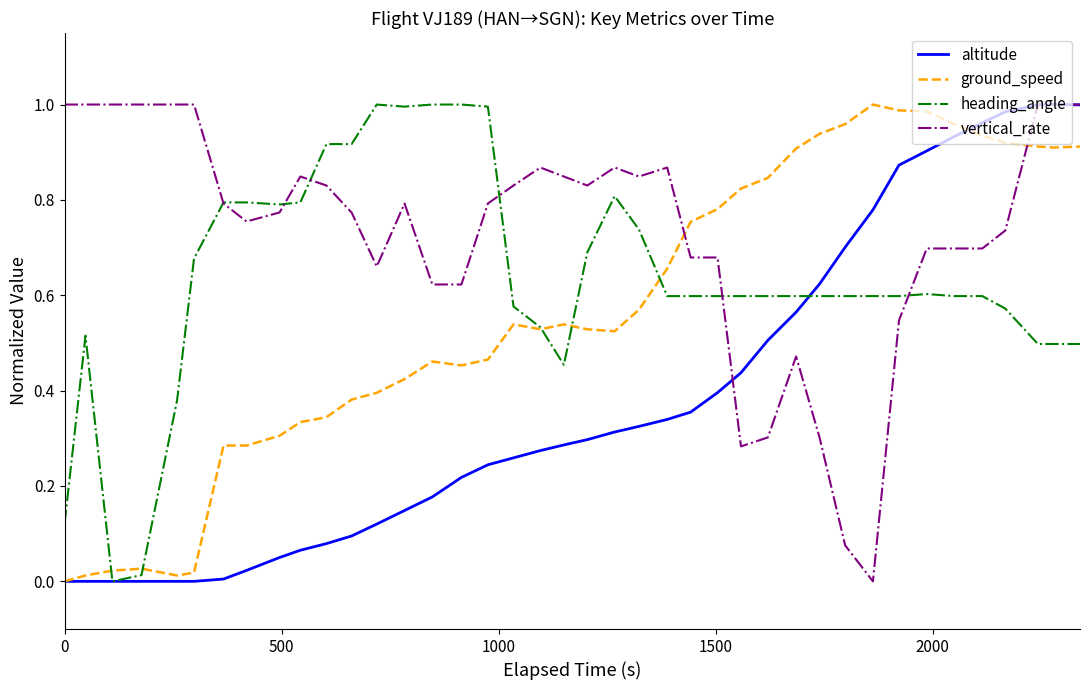

Which series has the largest total across all categories?

vertical_rate